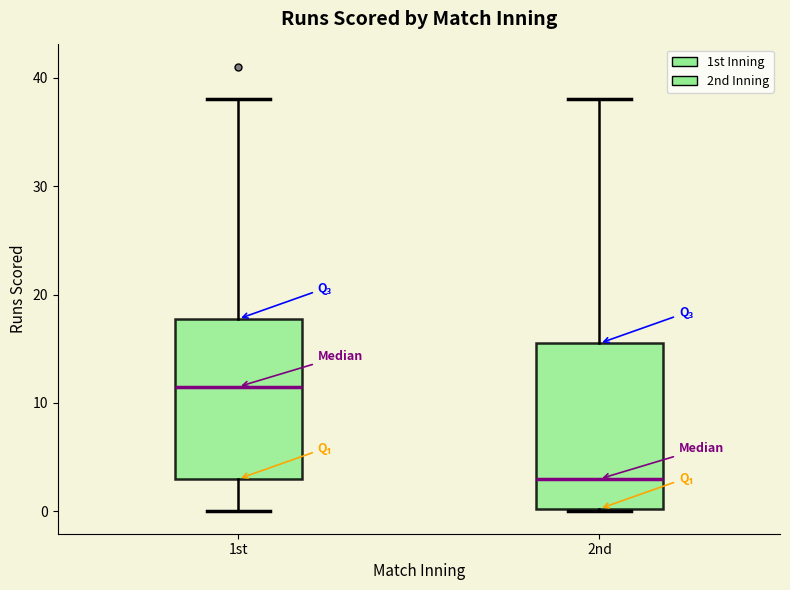

Where does the upper whisker of the box for 1st end on the y-axis? The values are not printed on the chart, so give them approximately, as read against the axis.

38